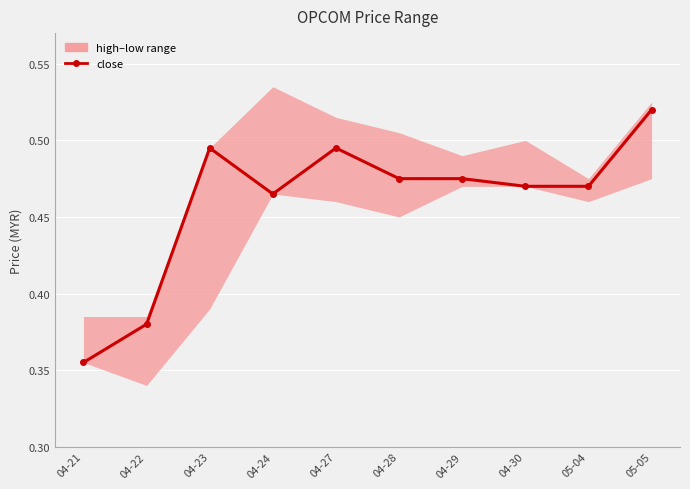

Which label corresponds to the smallest value in the chart?

04-21